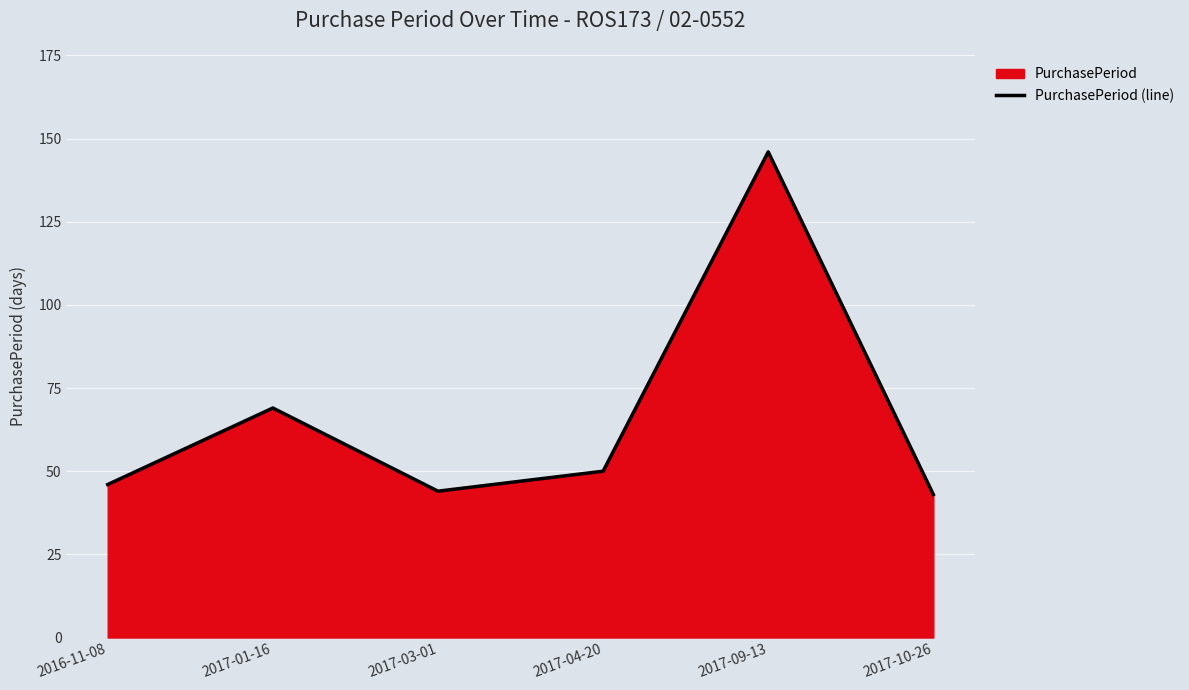

Where is the data nearest to the value 94?

2017-01-16